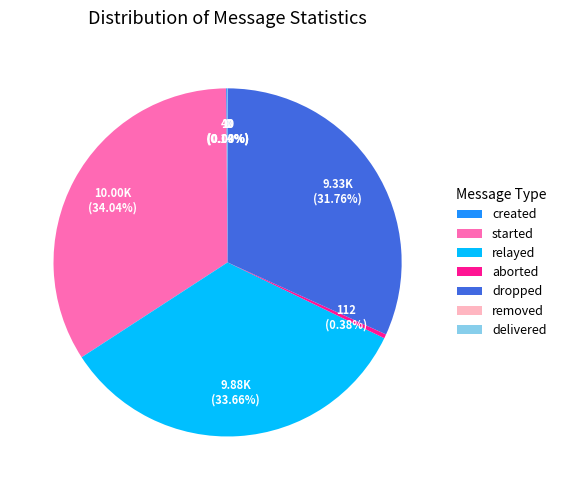

Approximately how many times larger is the value at started compared to relayed?

1.0